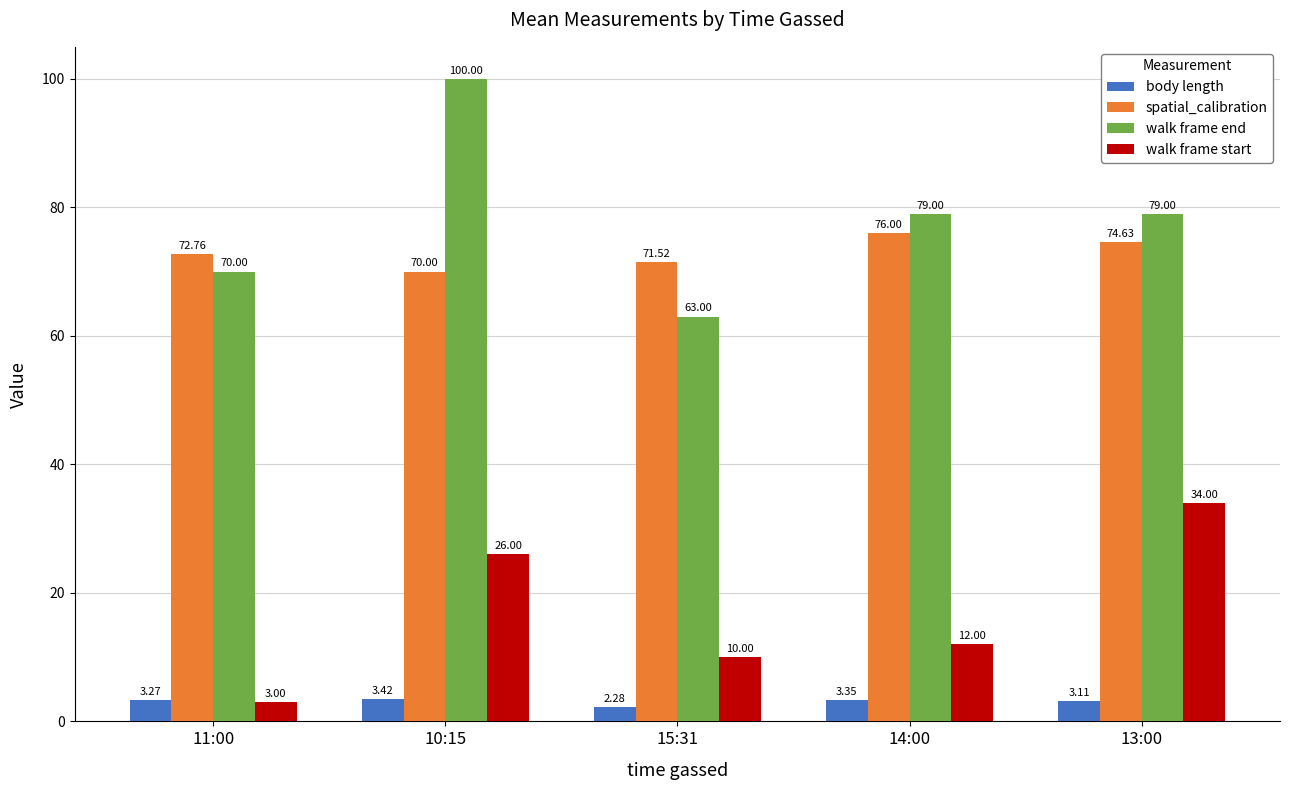

List the labels in order of body length value, largest first.

10:15, 14:00, 11:00, 13:00, 15:31